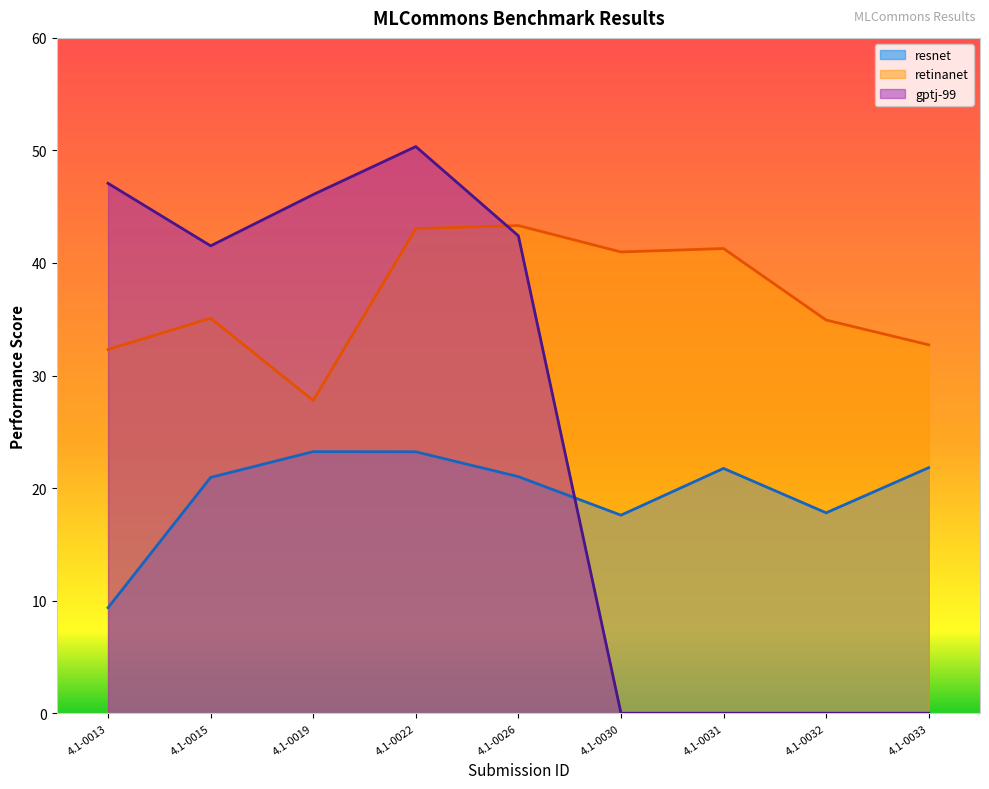

What is the value of the retinanet point at the 6th from the left?

41.0